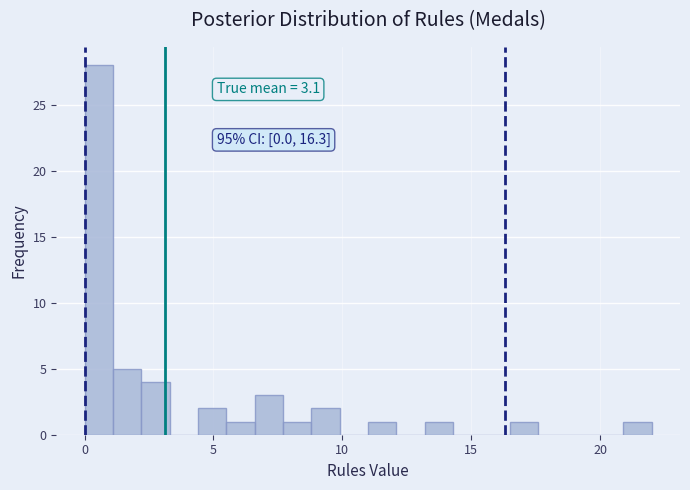

Read against the x-axis, roughly where is the centre of the tallest bar?

0.5